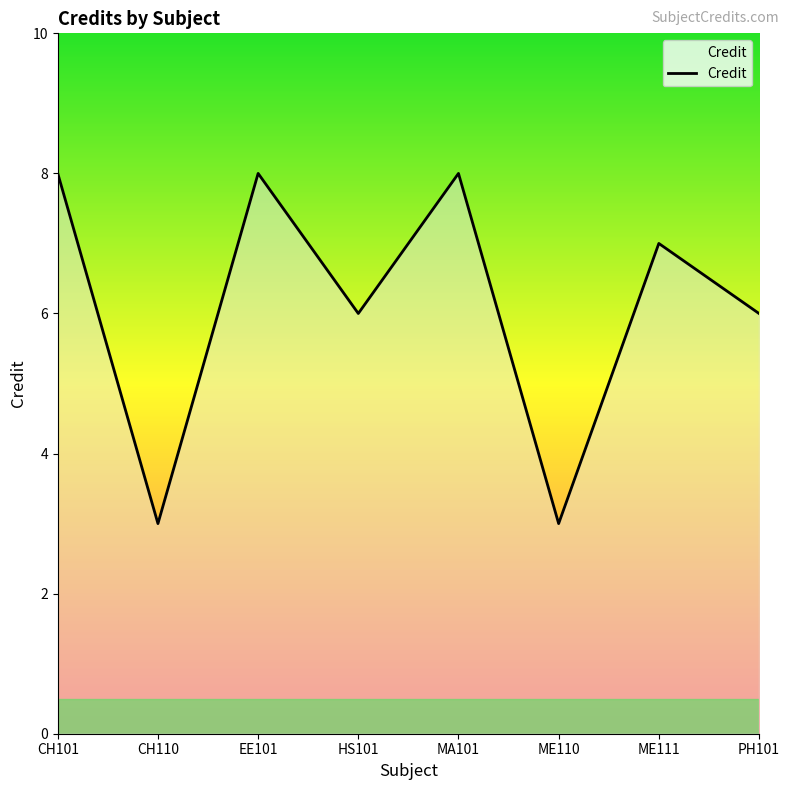

Count the number of data series in this chart.

1